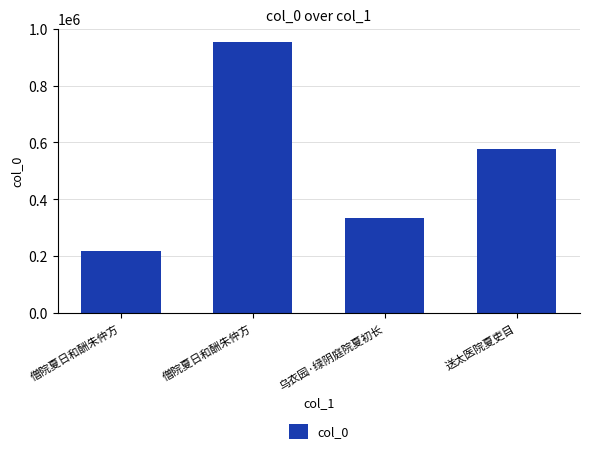

Which category has the highest value across all series?

僧院夏日和酬朱仲方